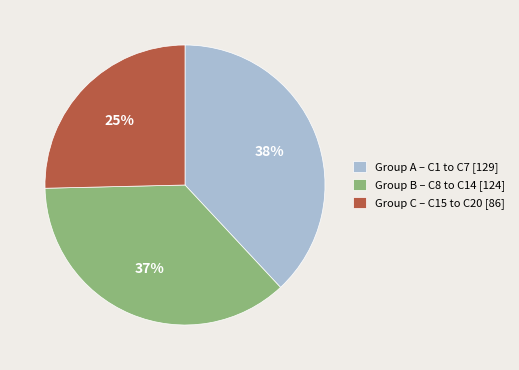

Rank the categories by value from highest to lowest.

Group A – C1 to C7 [129], Group B – C8 to C14 [124], Group C – C15 to C20 [86]